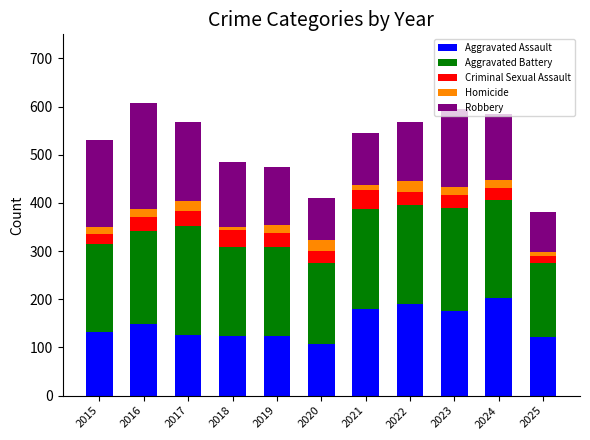

True or false: Aggravated Assault has a value of 124 at 2018.

True